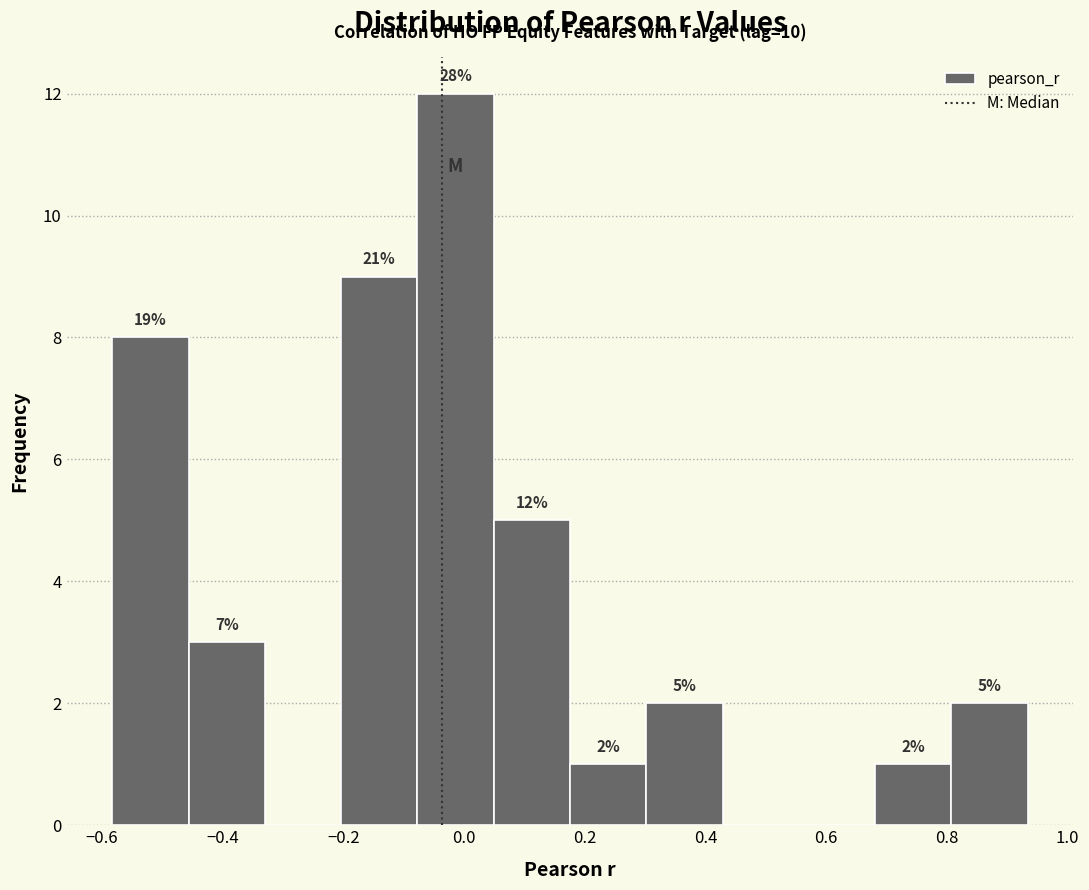

Which range on the x-axis has the tallest bar?

-0.08 to 0.04